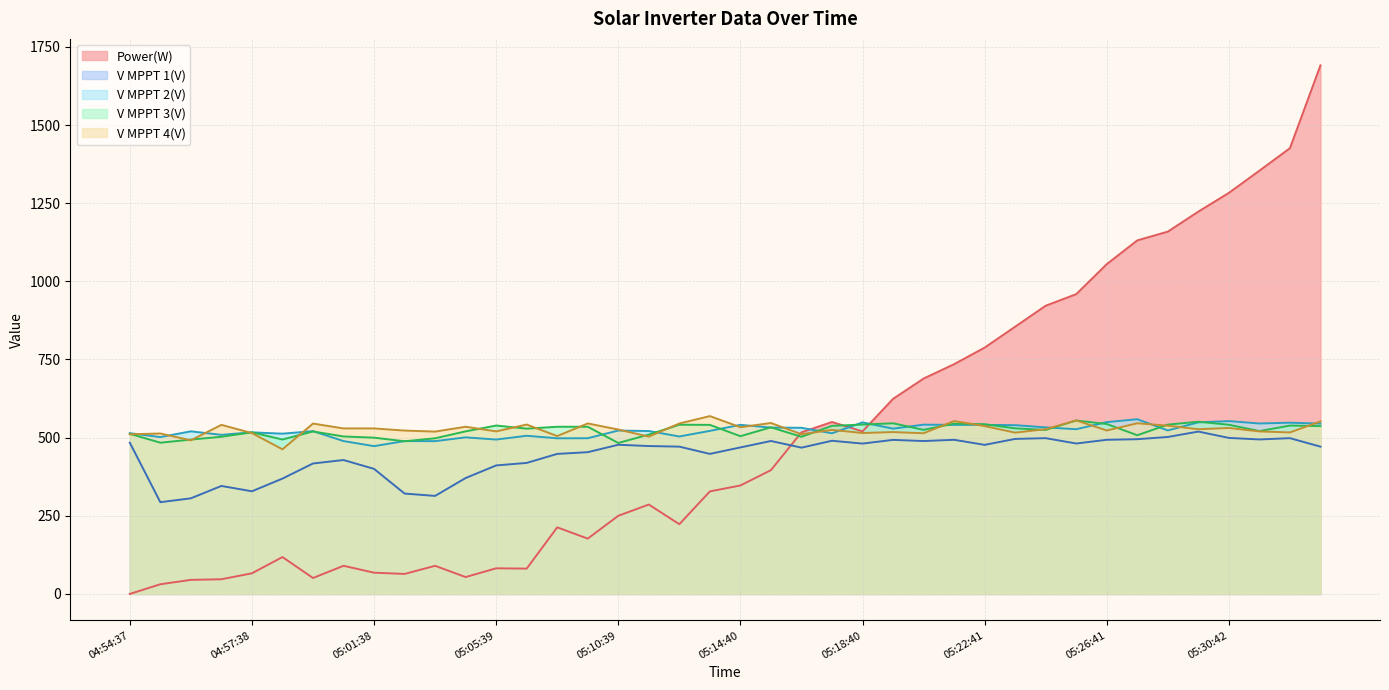

Where is the first local maximum for Power(W)?

04:58:38